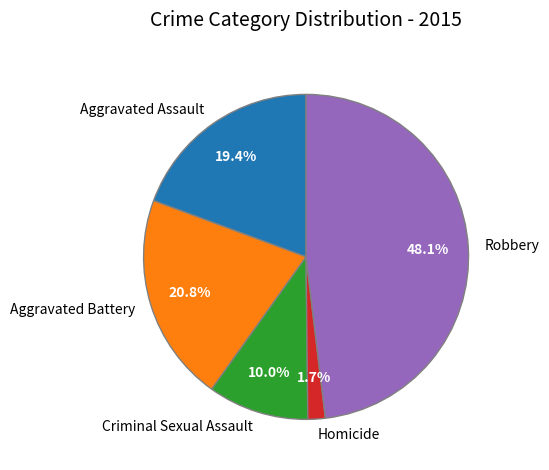

Is it true that Aggravated Battery is 21% of the pie?

True